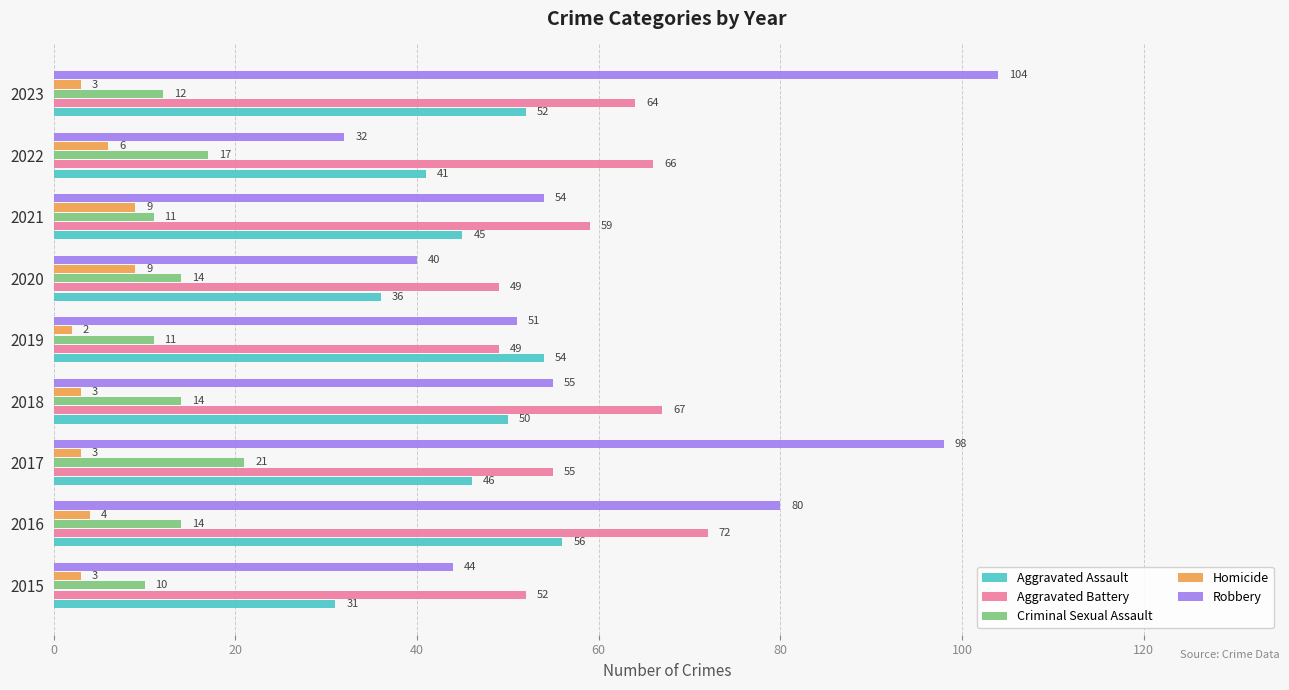

Which series has the largest total across all categories?

Robbery